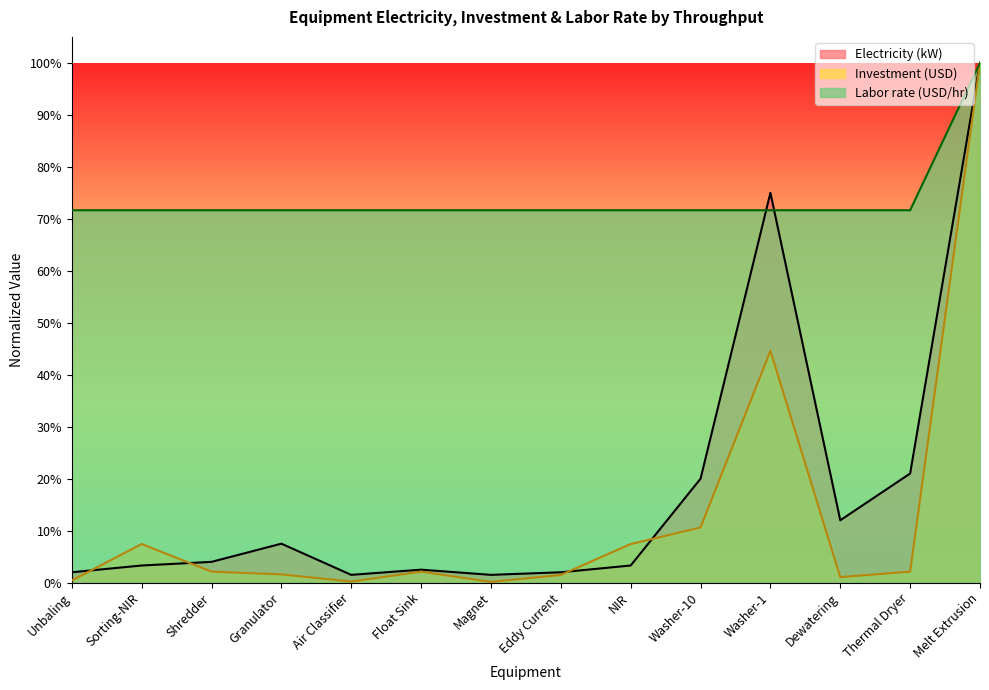

Does the chart display data point markers on the line(s)?

No